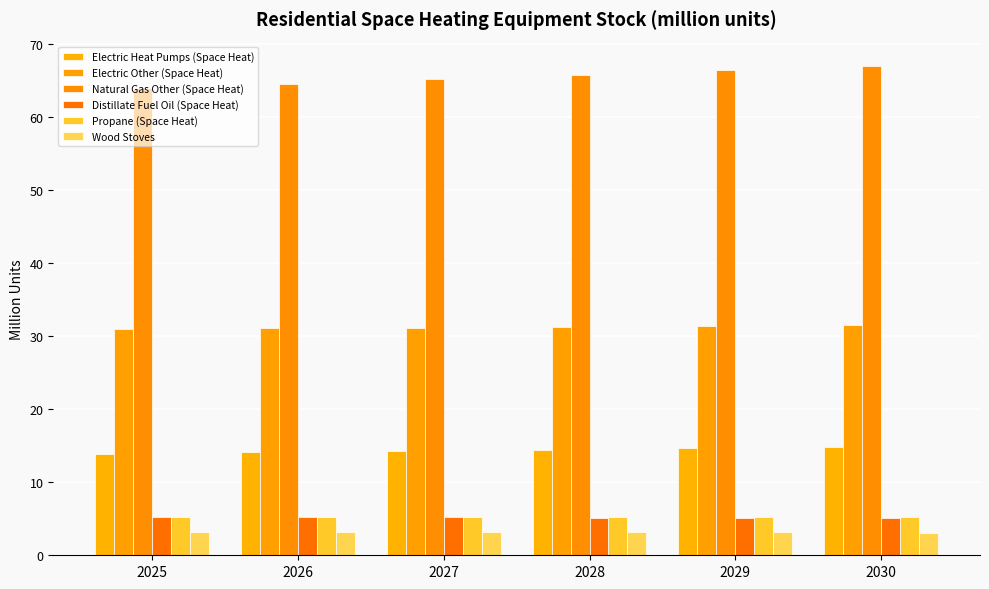

What is the sum of all Electric Other (Space Heat) values?

187.4